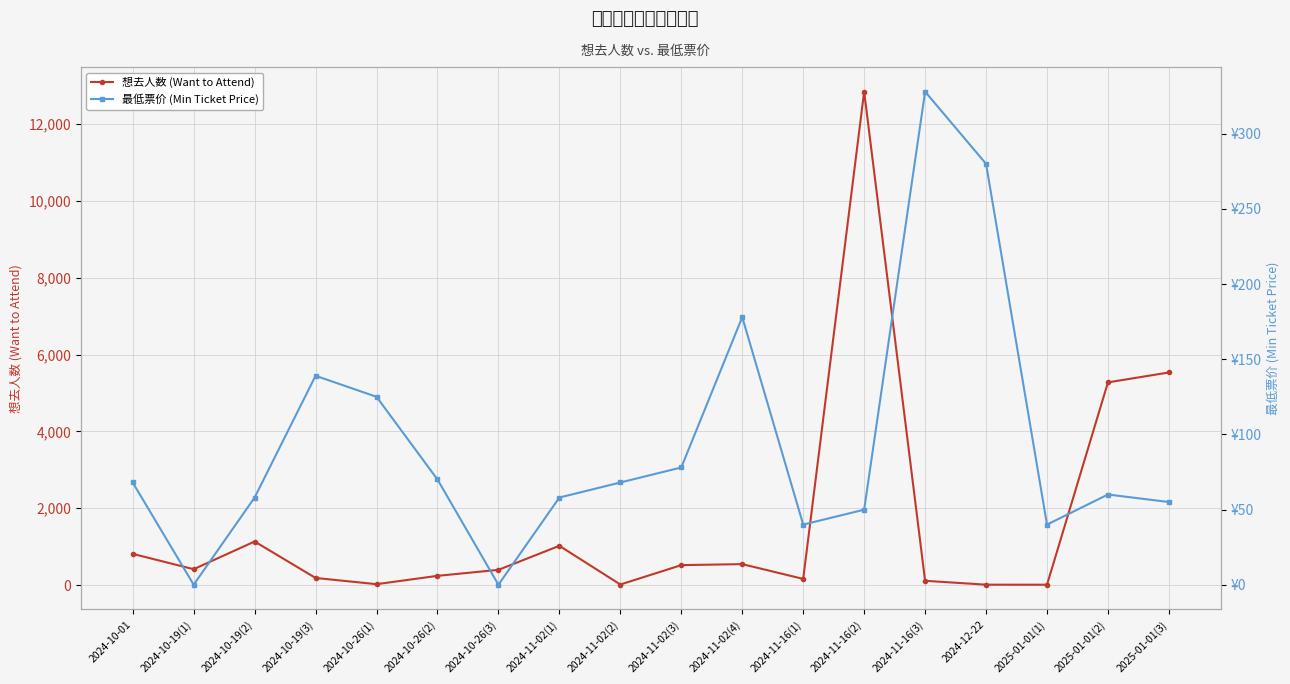

What is the spread (max minus min) of values at 2024-11-16(1)?

119.0